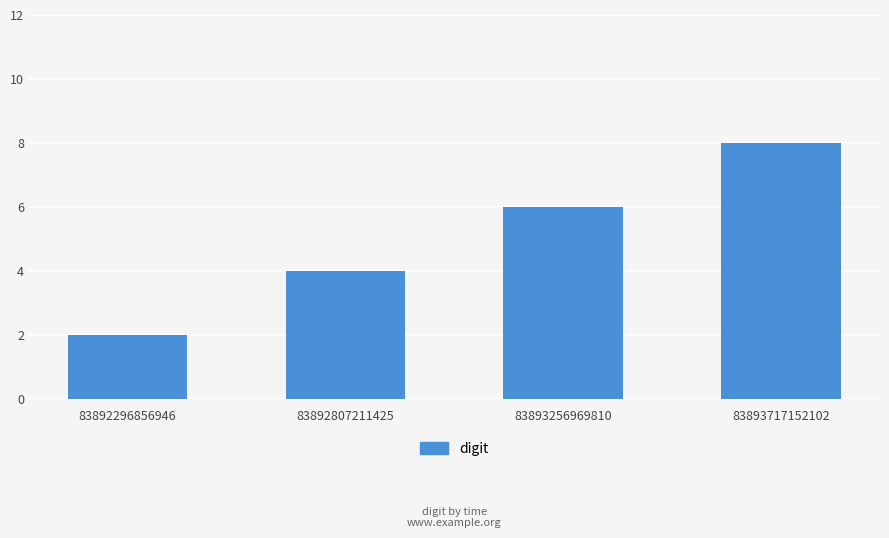

Where is the data nearest to the value 5?

83892807211425